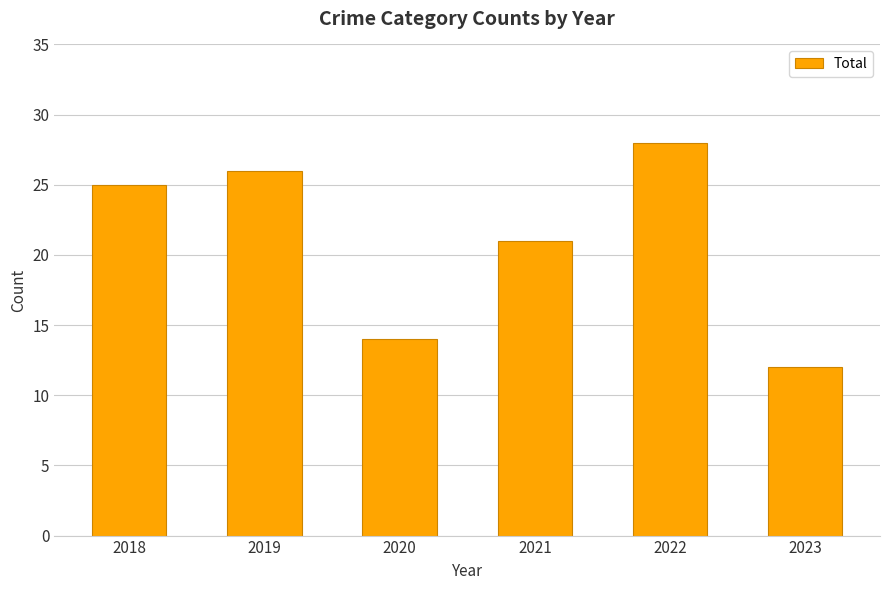

The chart shows a value of 3 at 2023. True or false?

False